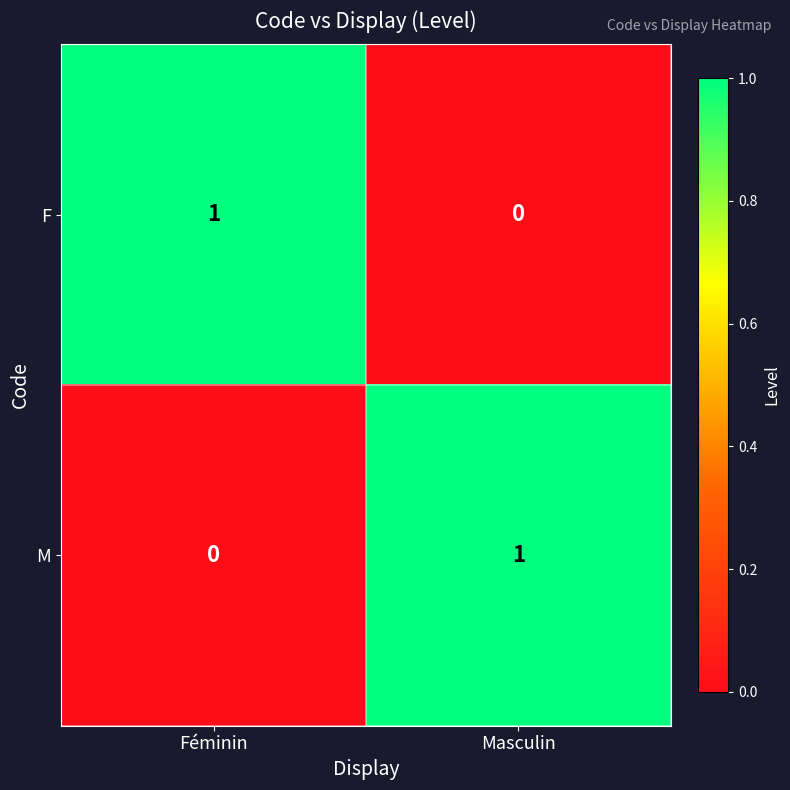

Which category has the highest value in the M series?

Masculin